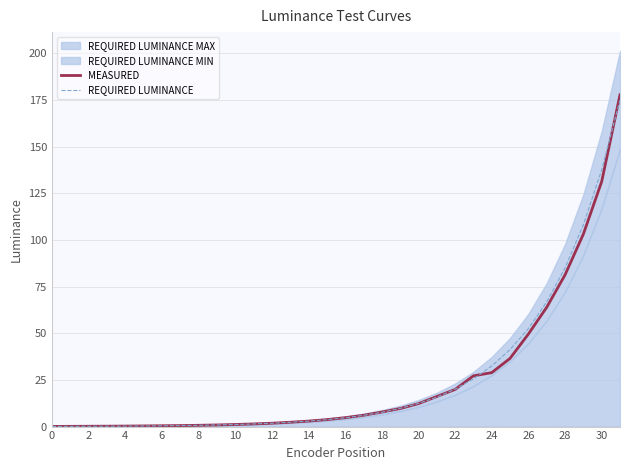

The MEASURED series shows 9.7 at 19. True or false?

True